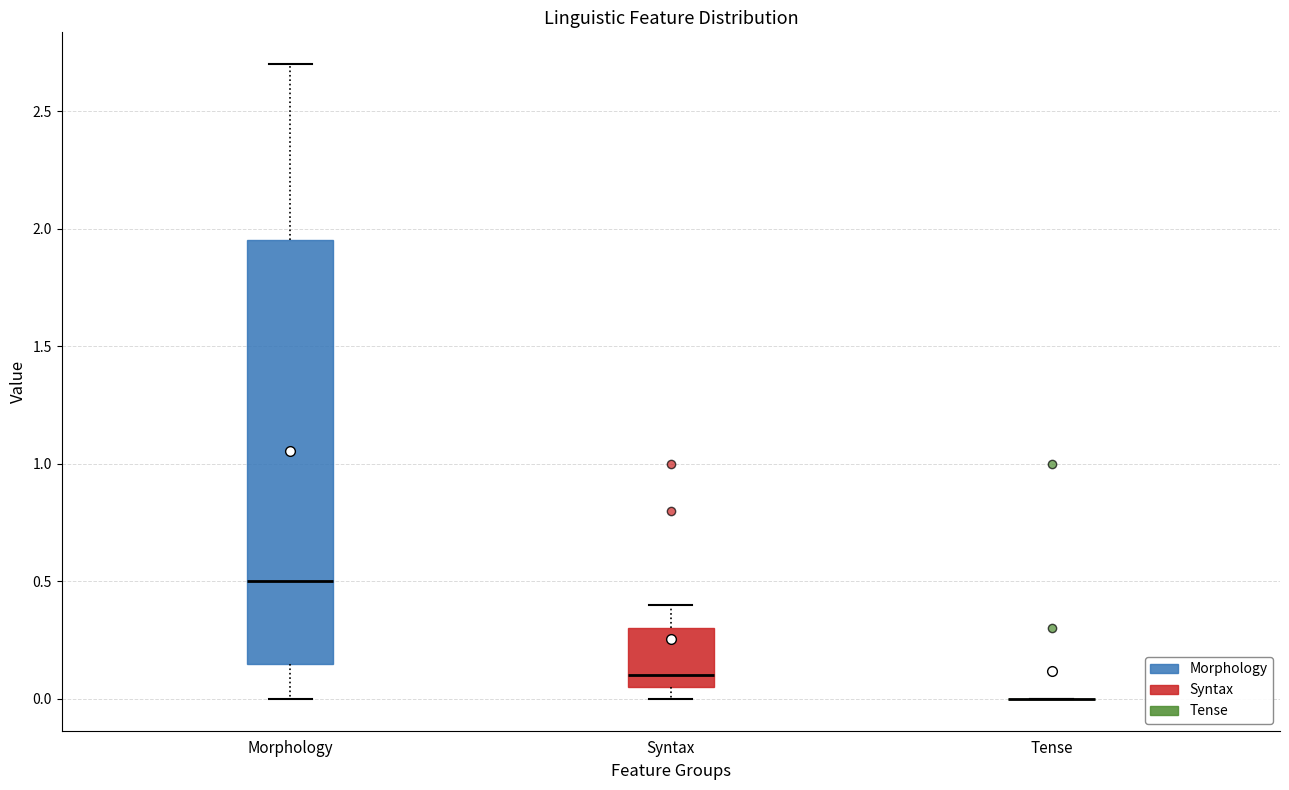

Reading left to right, transcribe this box plot: for each box, give where its median line is, the range the box spans, and where its two whiskers end, as read against the y-axis. The values are not printed on the chart, so give them approximately, as read against the axis.

Morphology: median 0.50, box 0.15 to 1.95, whiskers 0.00 to 2.70
Syntax: median 0.10, box 0.05 to 0.30, whiskers 0.00 to 0.40
Tense: box collapsed to a line at 0.00, whiskers 0.00 to 0.00